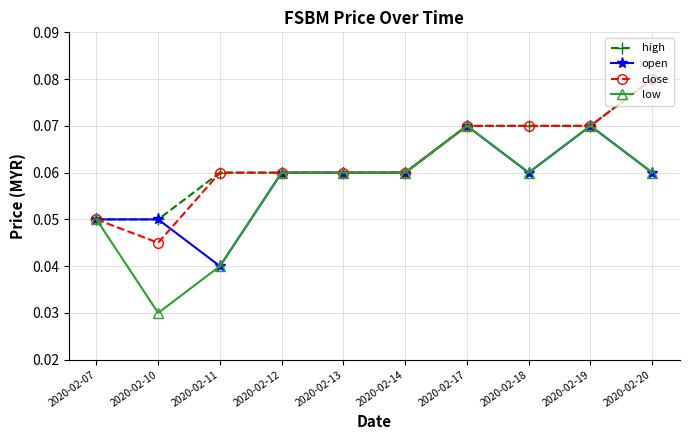

Where is the first local minimum for low?

2020-02-10